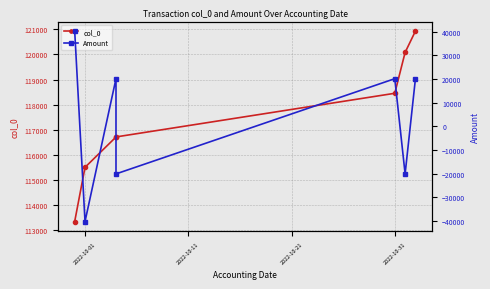

The Amount series shows 20107.5 at 2022-10-31. True or false?

True